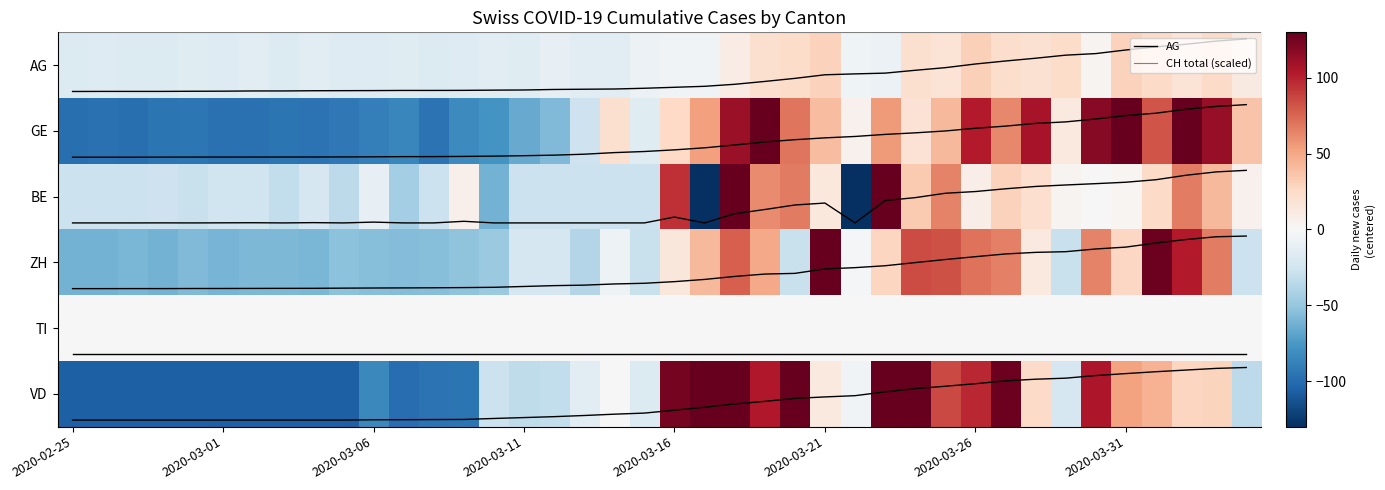

At how many categories does at least one series exceed 4?

40